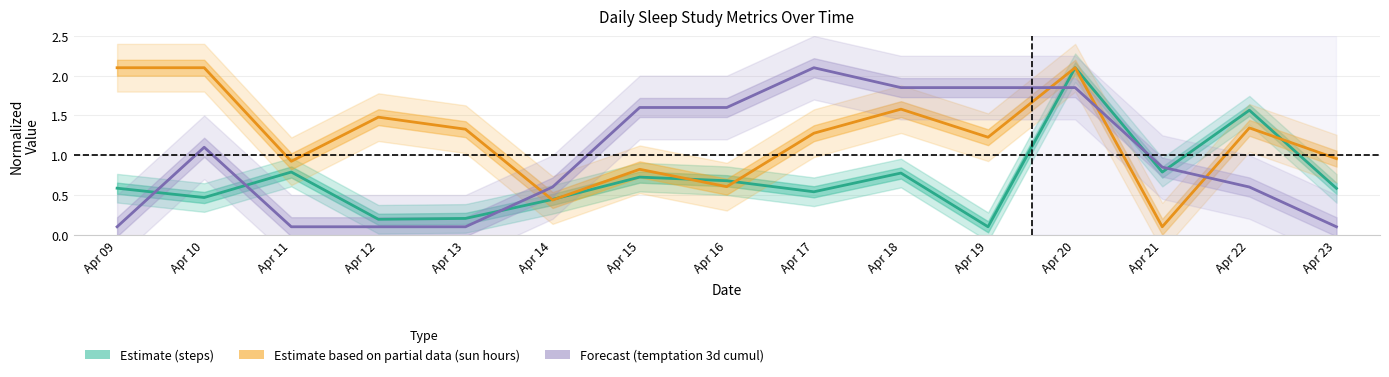

What is the difference between the maximum and second lowest values in the Estimate (steps) series?

1.9